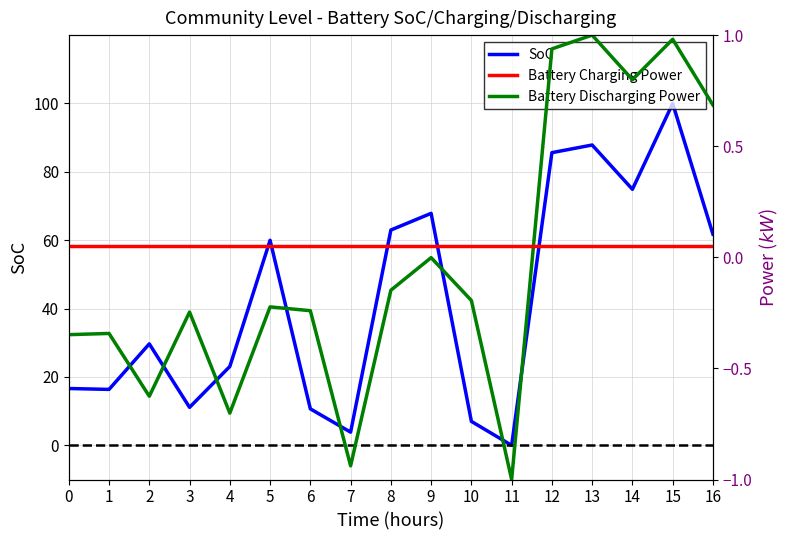

What is the total value across all series at 8?

62.9